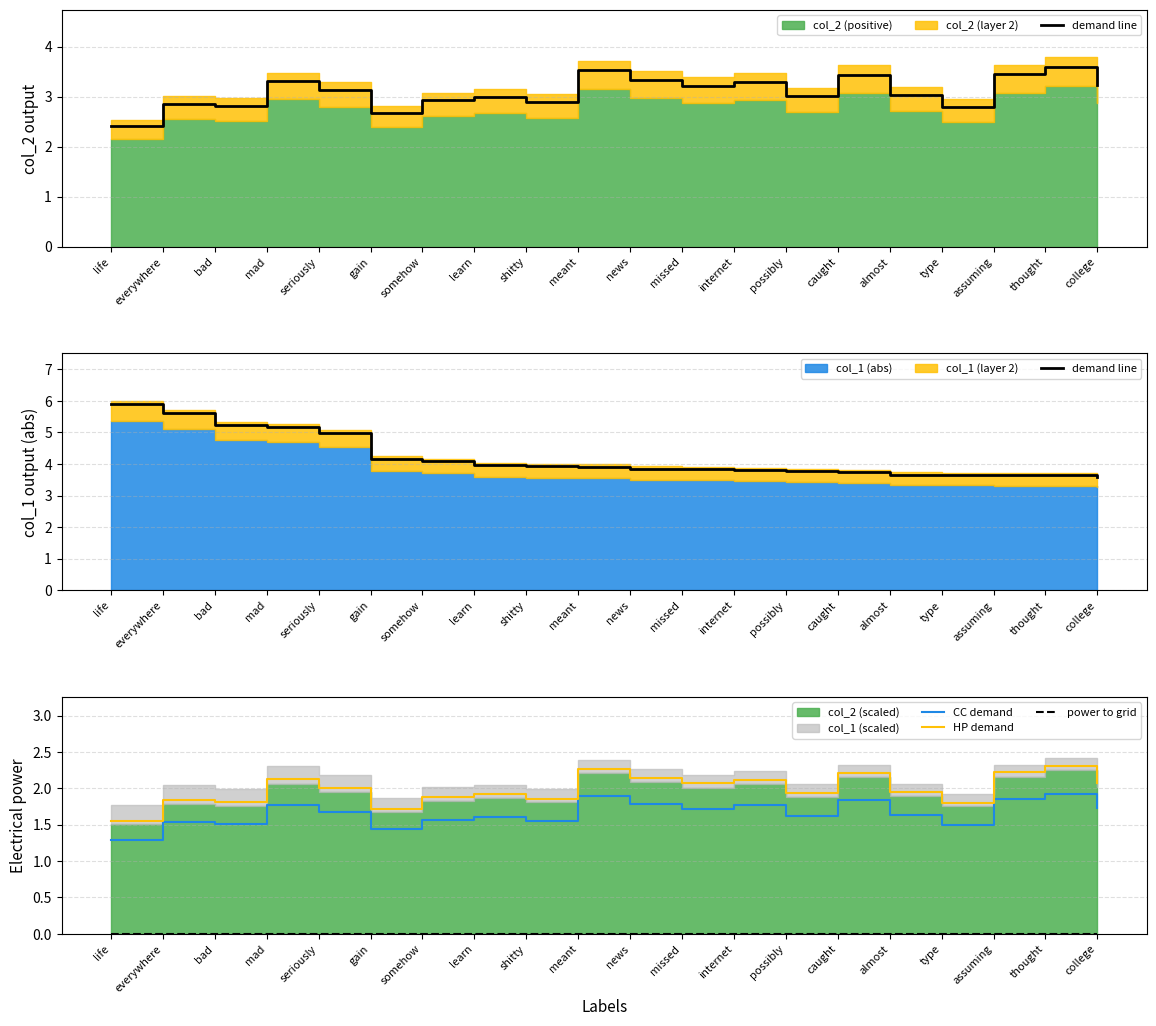

What is the approximate value of HP demand at internet?

2.1